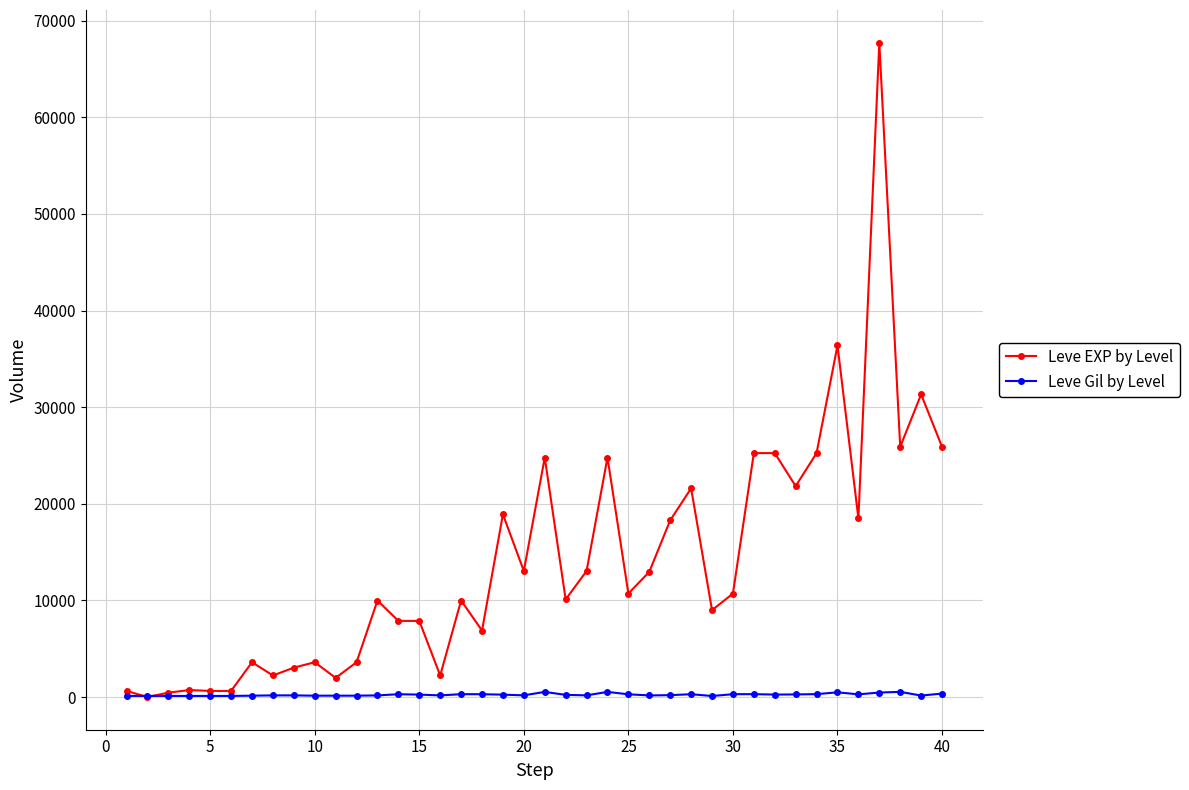

List the series in order of their overall mean, lowest first.

Leve Gil by Level, Leve EXP by Level